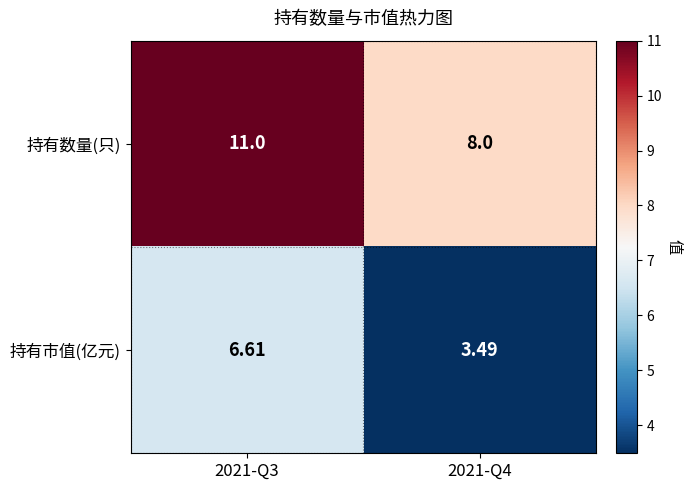

How many series are shown in this chart?

2